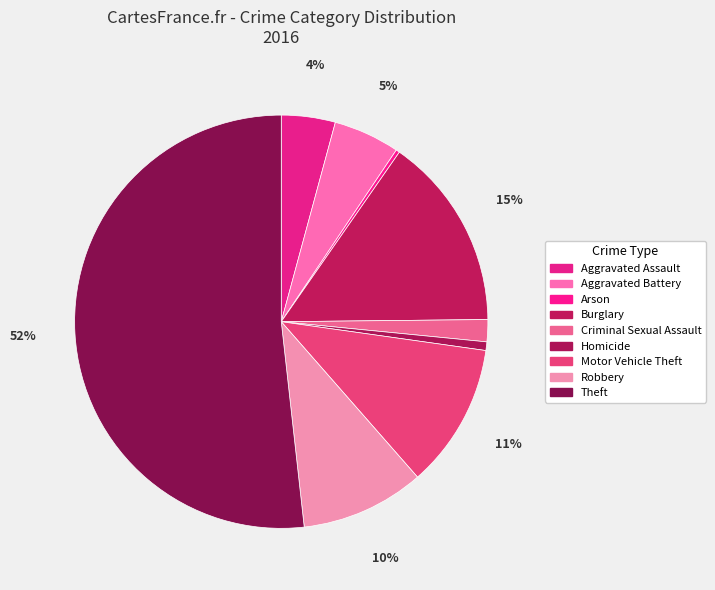

Is it true that Criminal Sexual Assault is 11% of the pie?

False